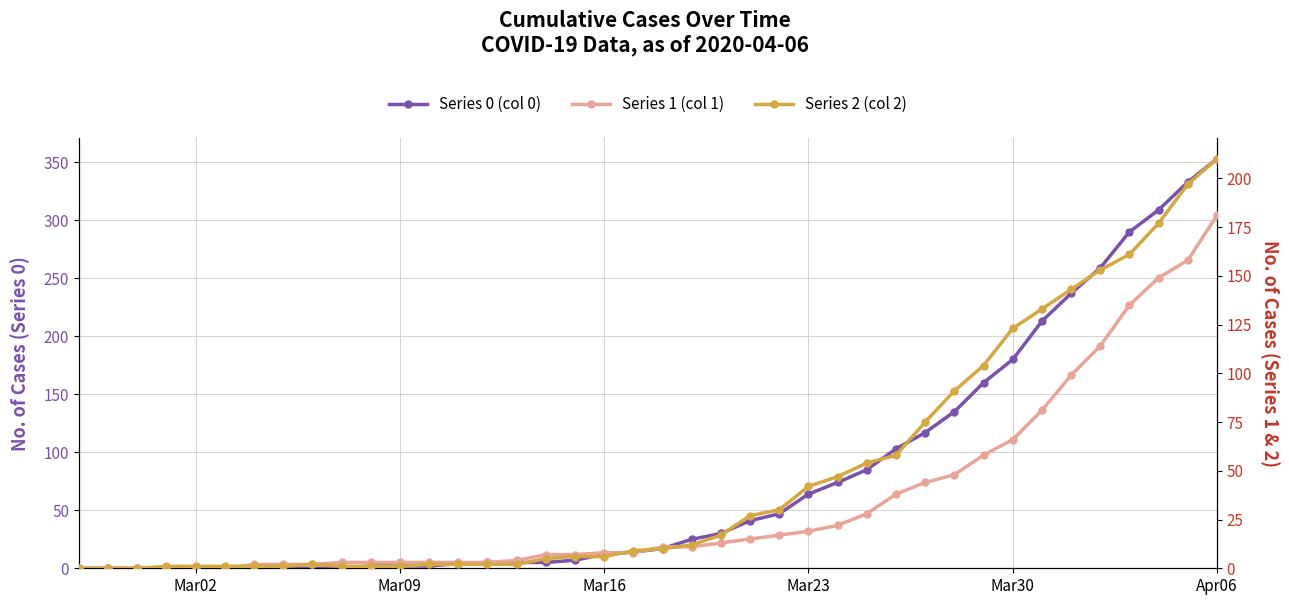

Which series has the widest spread of values?

Series 0 (col 0)